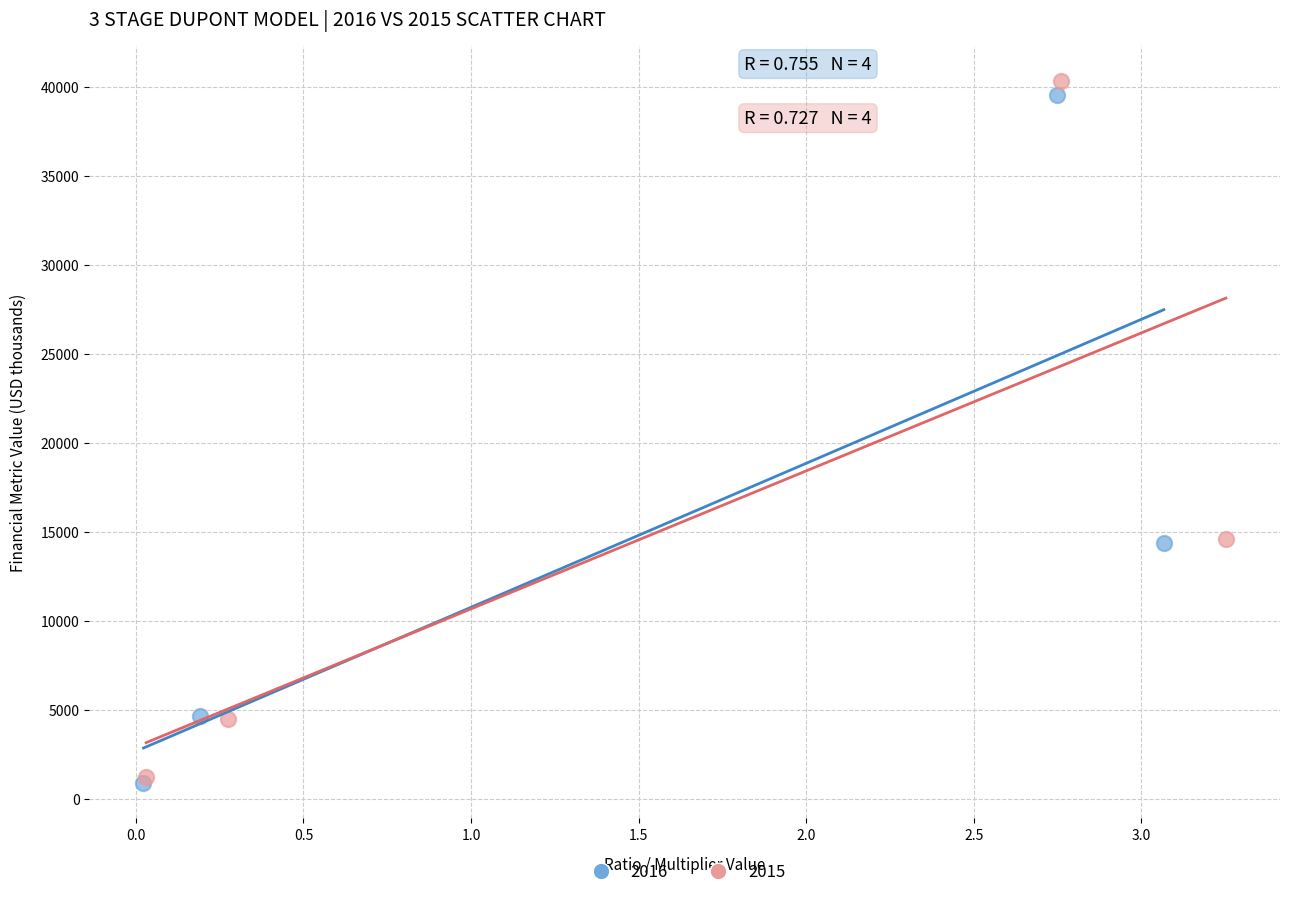

What are all the series names shown in the legend?

2016, 2015